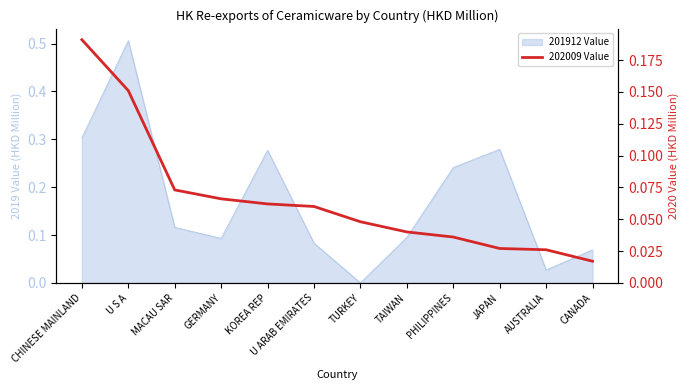

Which label corresponds to the largest value in the chart?

CHINESE MAINLAND